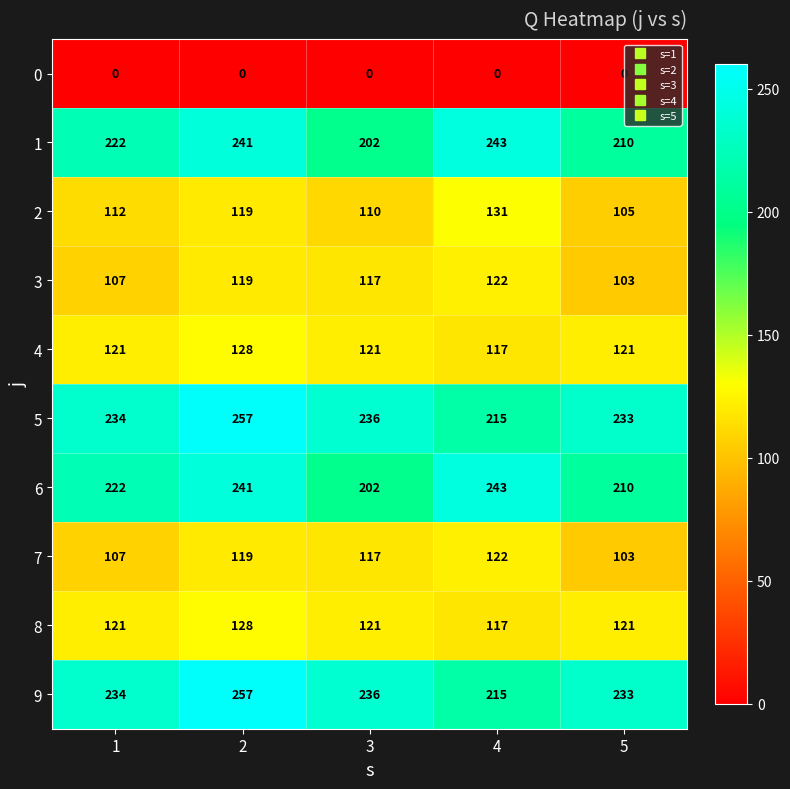

What is the average value of the 8 series?

122